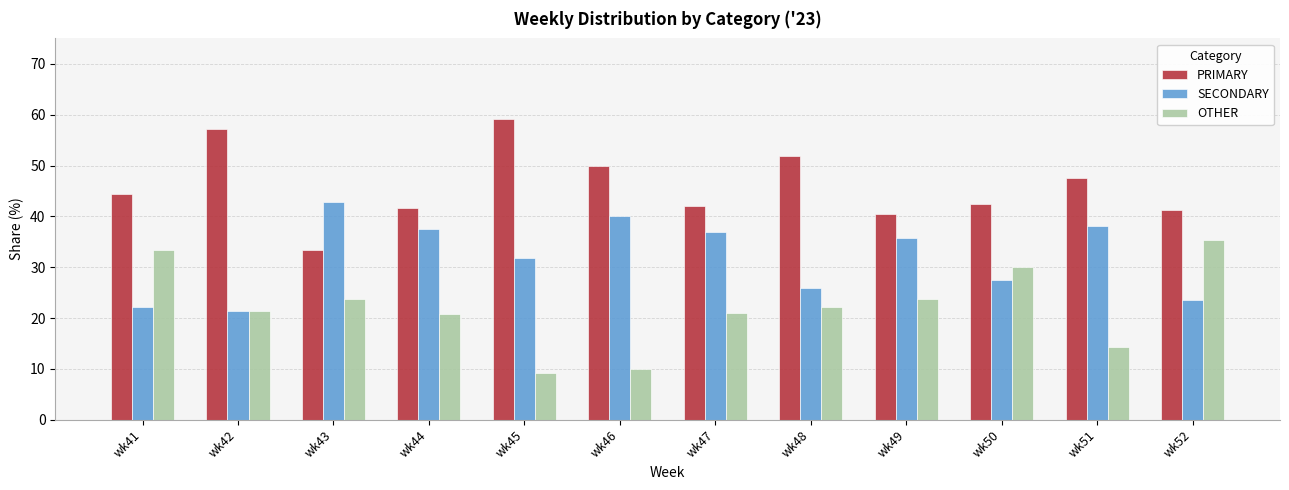

Rank the series by their average value, from highest to lowest.

PRIMARY, SECONDARY, OTHER